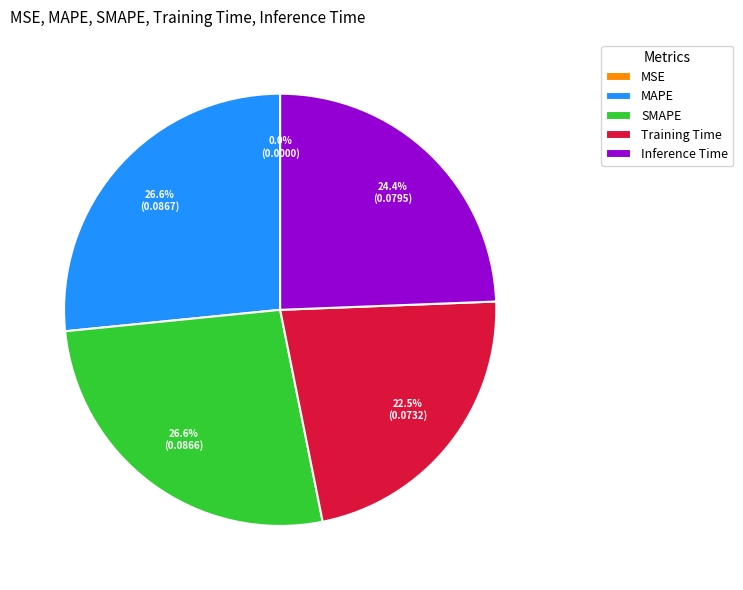

Is there a majority slice in this chart?

No